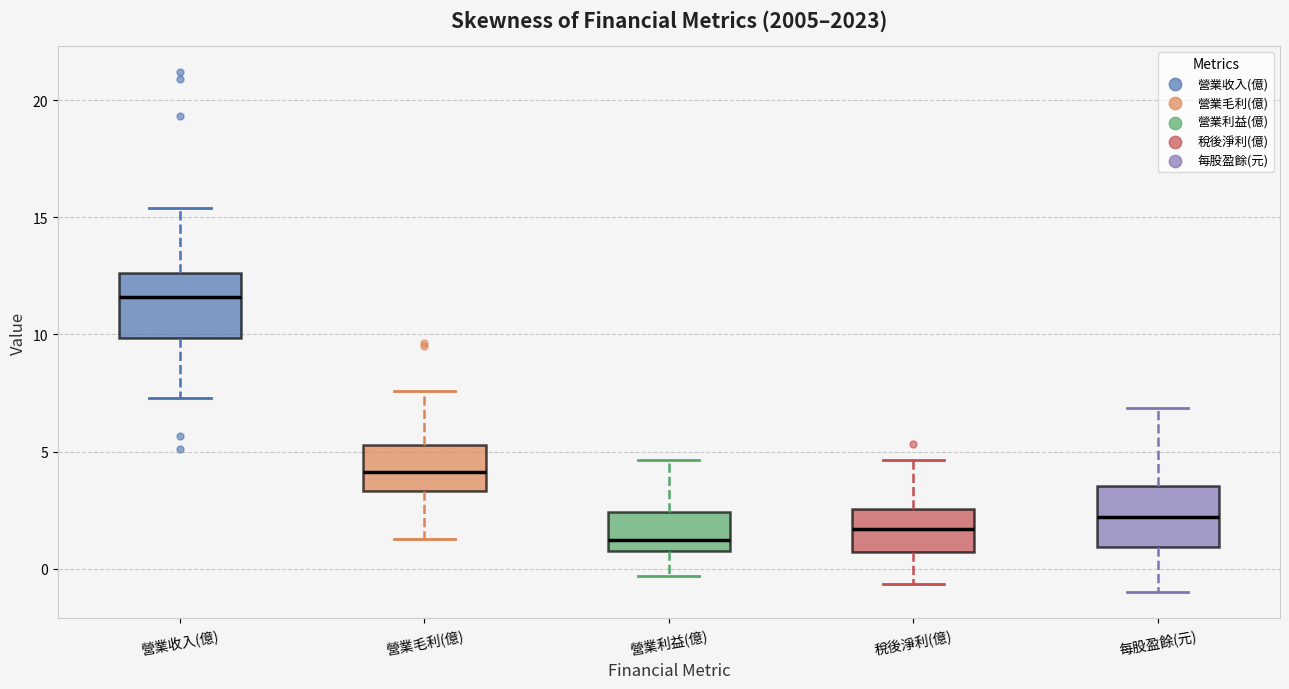

Which box's median line is the highest?

營業收入(億)